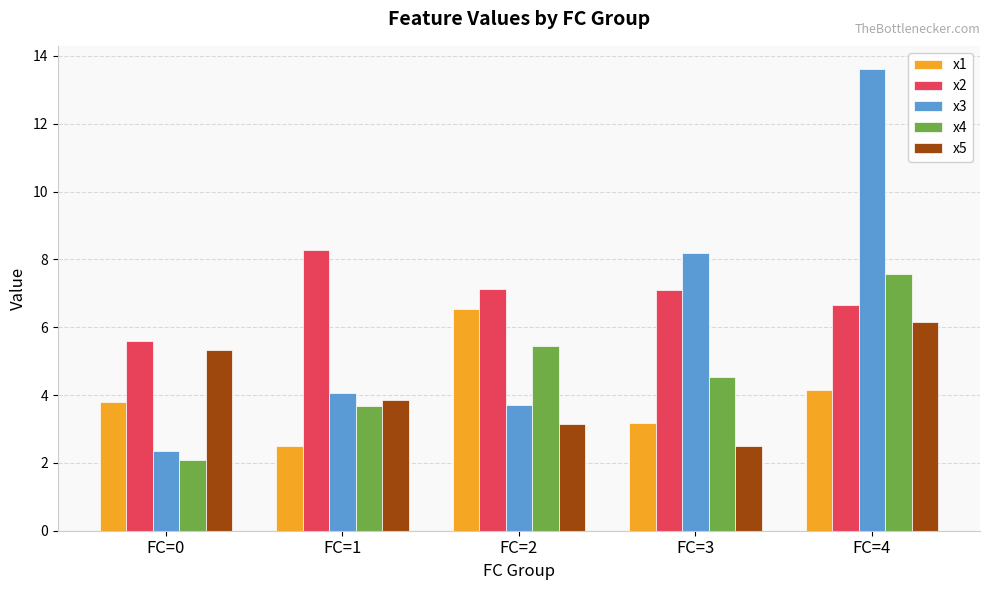

What is the difference between the second highest and minimum values in the x5 series?

2.8